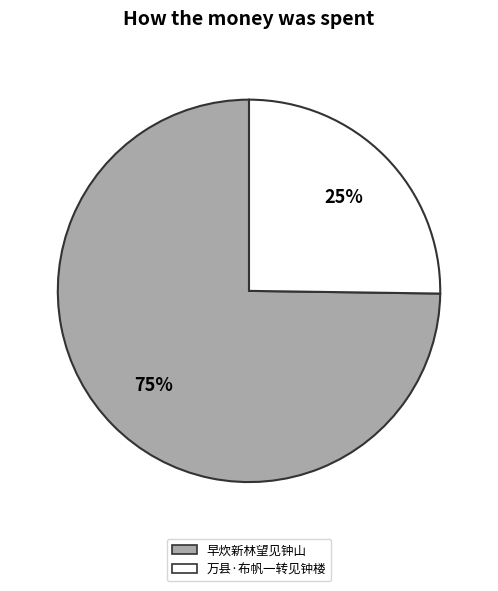

Does 万县·布帆一转见钟楼 represent more than half of the total?

No